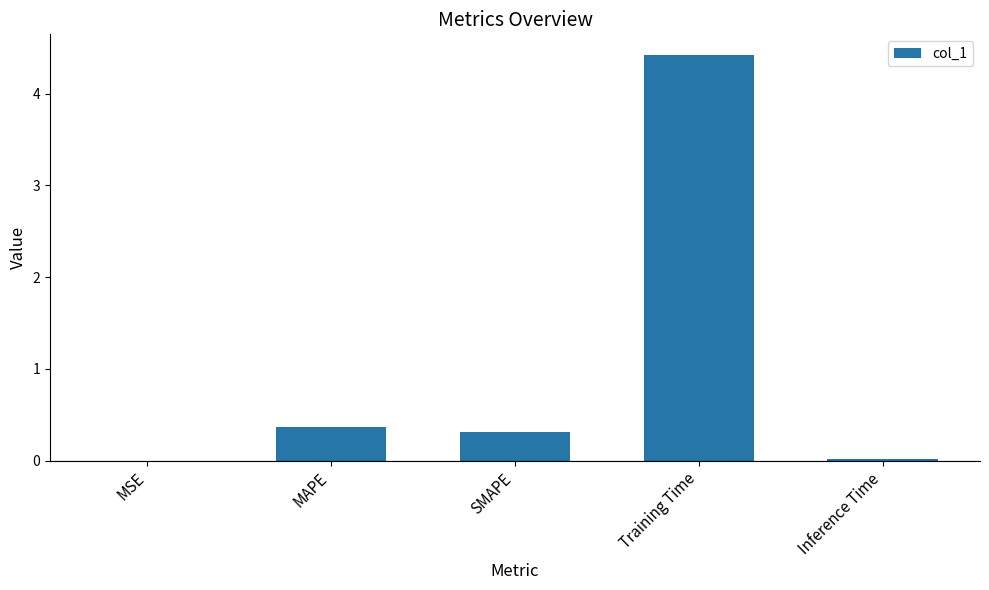

Which label corresponds to the largest value in the chart?

Training Time